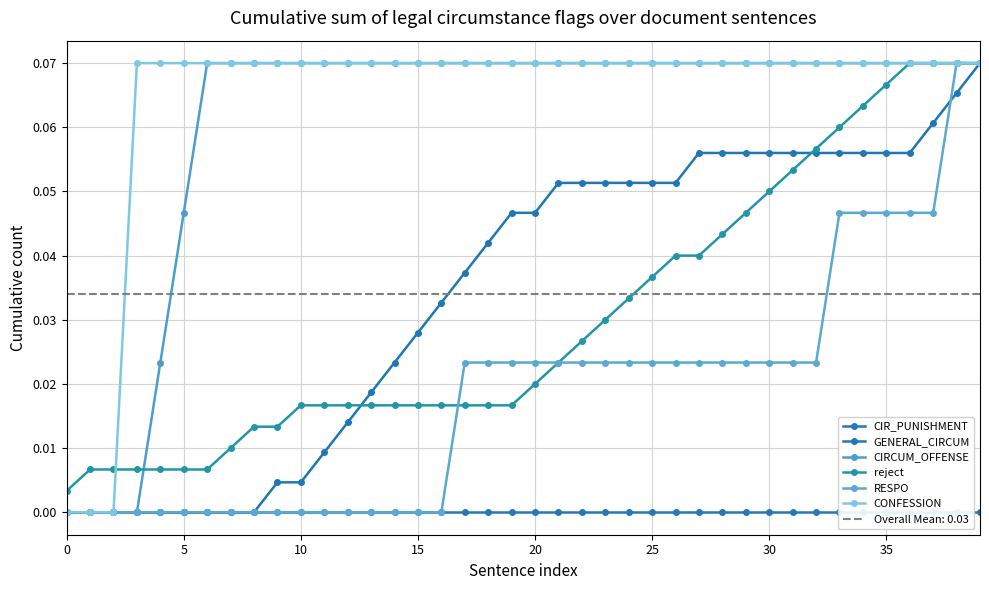

Which series changed the most between 35 and 38?

RESPO